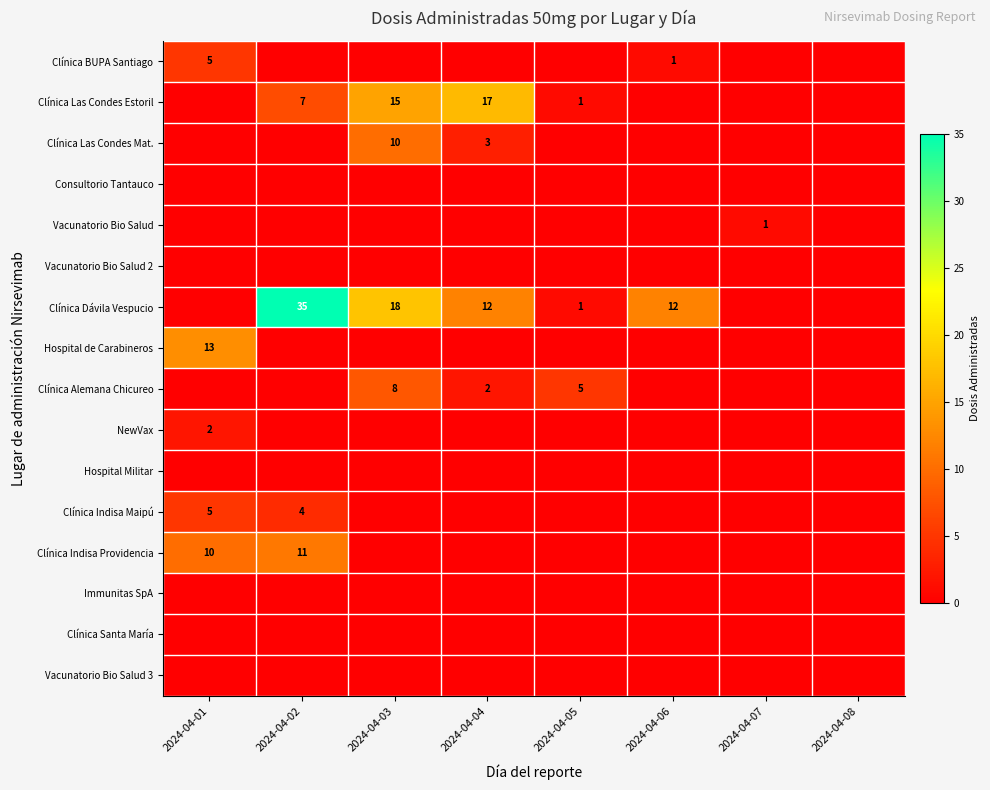

The NewVax series shows 0 at 2024-04-01. True or false?

False